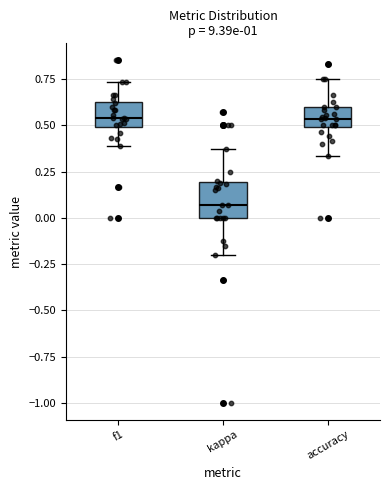

Reading left to right, read every box against the y-axis: the position of its median line, the range the box covers, and the ends of its whiskers. The values are not printed on the chart, so give them approximately, as read against the axis.

f1: median 0.55, box 0.50 to 0.60, whiskers 0.40 to 0.75
kappa: median 0.05, box 0.00 to 0.20, whiskers -0.20 to 0.35
accuracy: median 0.55, box 0.50 to 0.60, whiskers 0.35 to 0.75